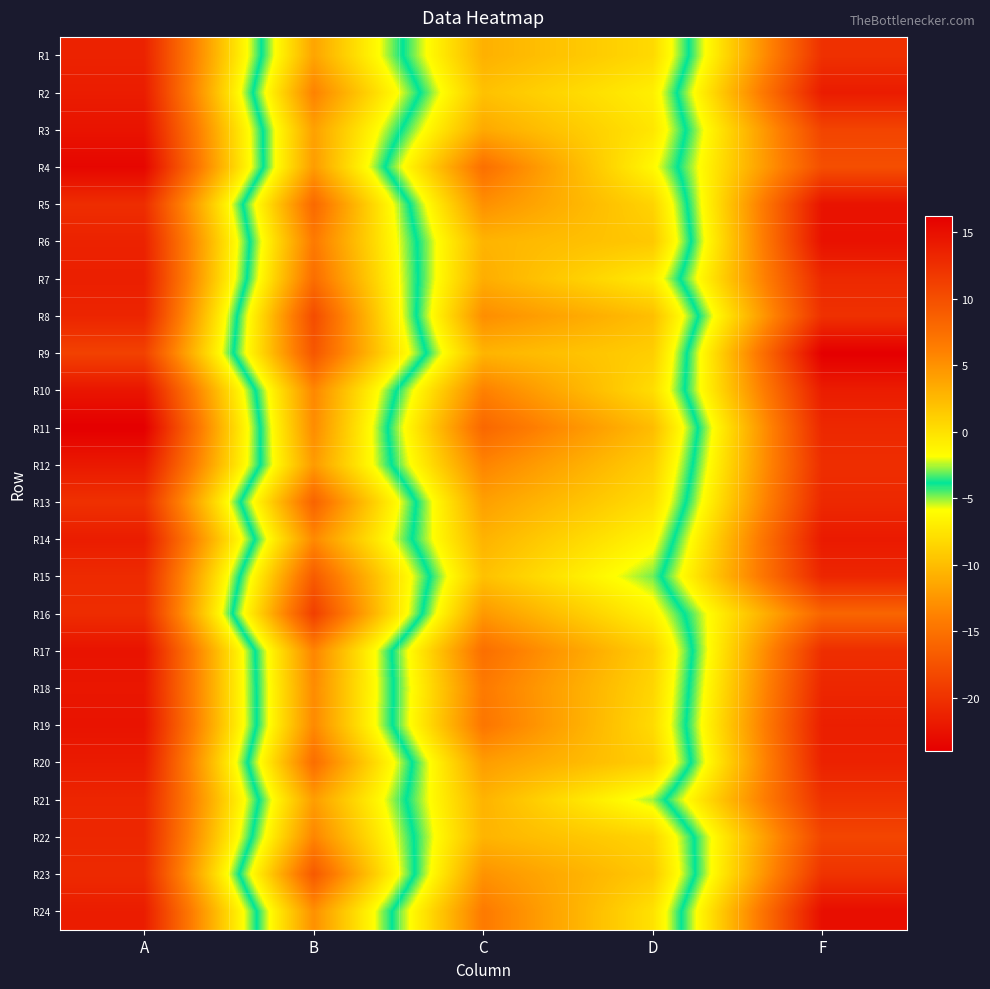

At which category does the chart reach its minimum across all series?

A